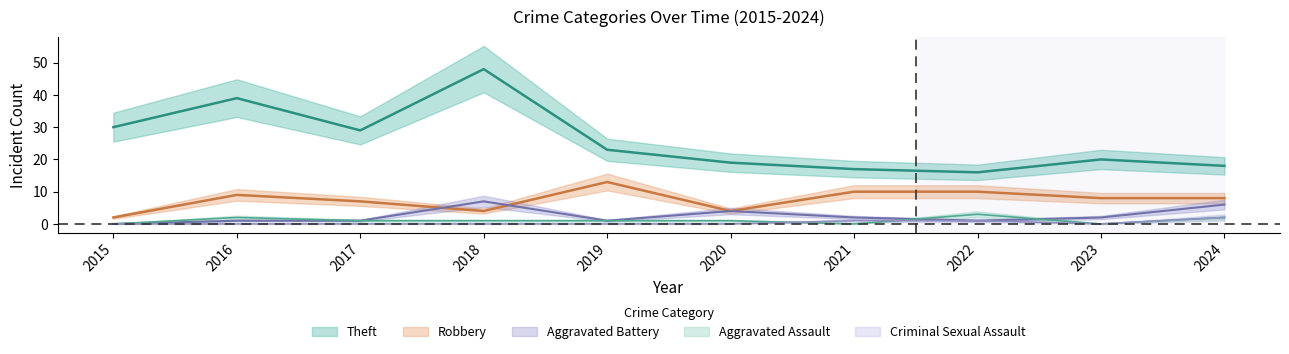

Reading left to right, what are all the values shown in this chart?

Theft: 2015=30	2016=39	2017=29	2018=48	2019=23	2020=19	2021=17	2022=16	2023=20	2024=18
Robbery: 2015=2	2016=9	2017=7	2018=4	2019=13	2020=4	2021=10	2022=10	2023=8	2024=8
Aggravated Battery: 2015=0	2016=1	2017=1	2018=7	2019=1	2020=4	2021=2	2022=1	2023=2	2024=6
Aggravated Assault: 2015=0	2016=2	2017=1	2018=1	2019=1	2020=1	2021=0	2022=3	2023=0	2024=2
Criminal Sexual Assault: 2015=0	2016=0	2017=0	2018=0	2019=0	2020=0	2021=1	2022=1	2023=0	2024=2